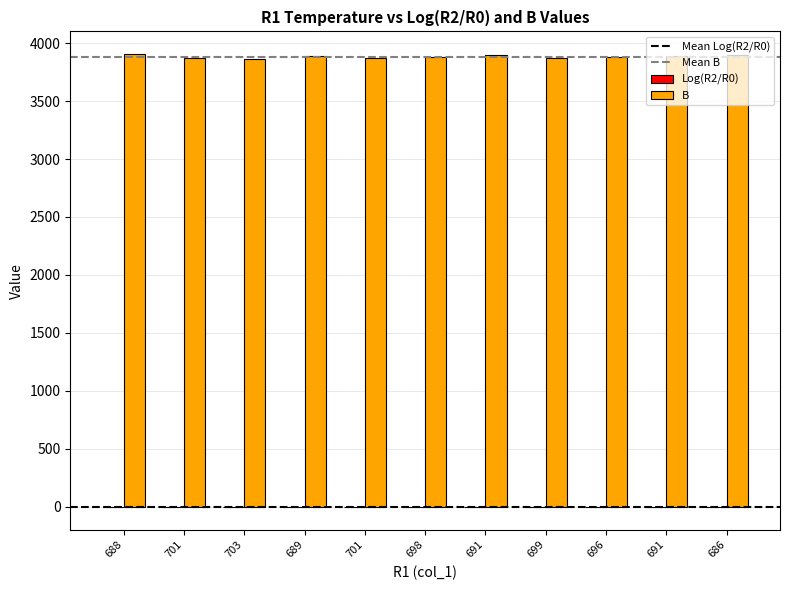

Are the bars horizontal?

No